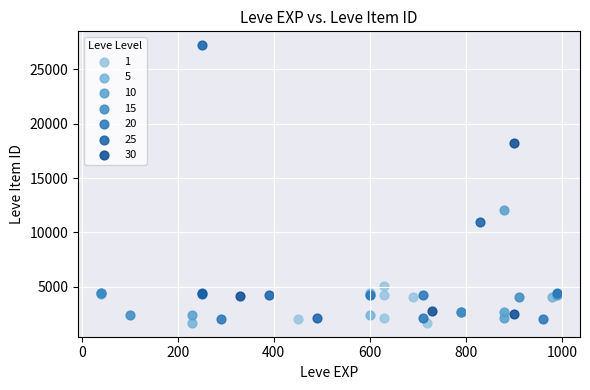

Which series reaches the maximum Y coordinate?

25